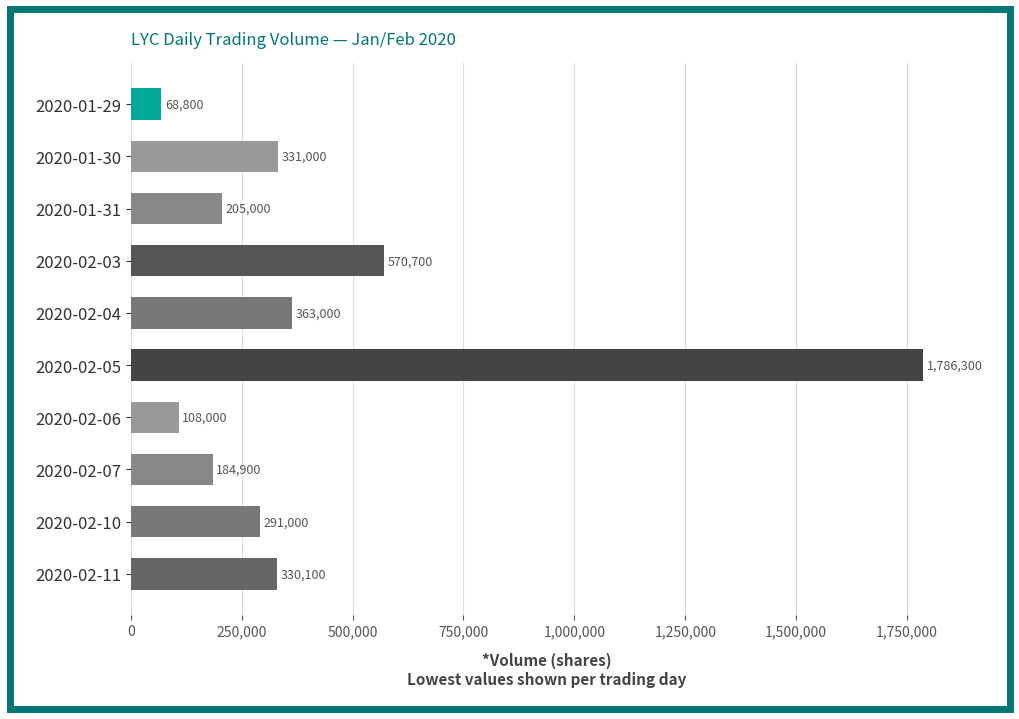

True or false: the data shows 130335 at 2020-02-10.

False